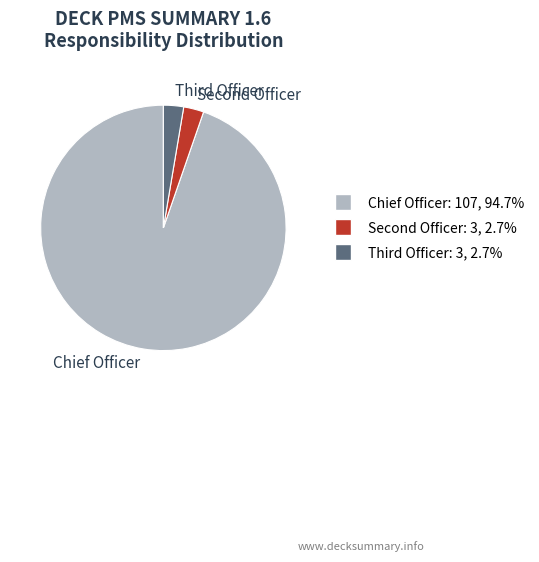

Which slice is the largest?

Chief Officer